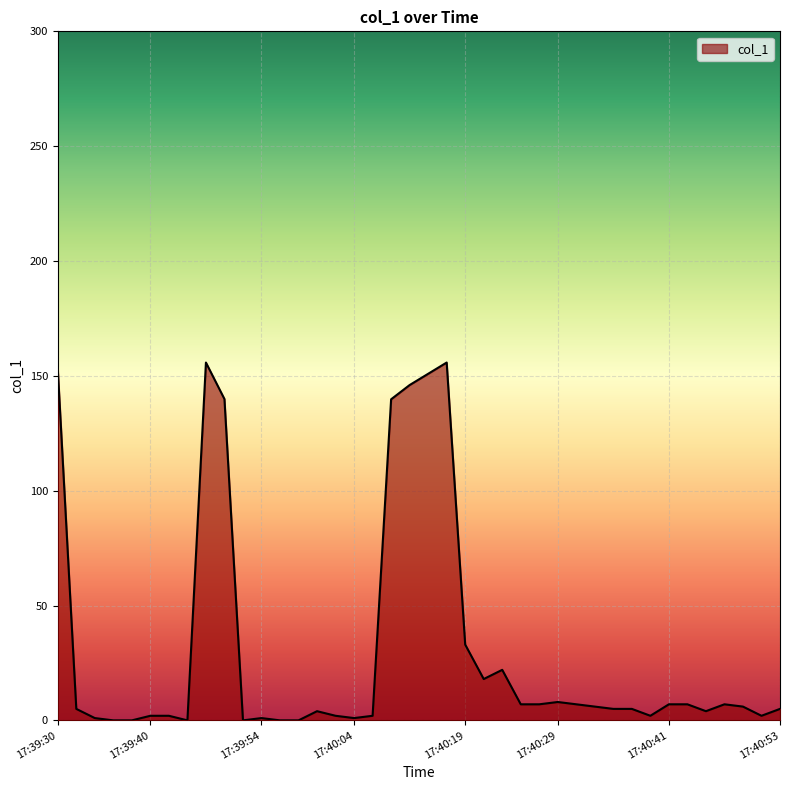

What is the greatest value displayed?

155.8